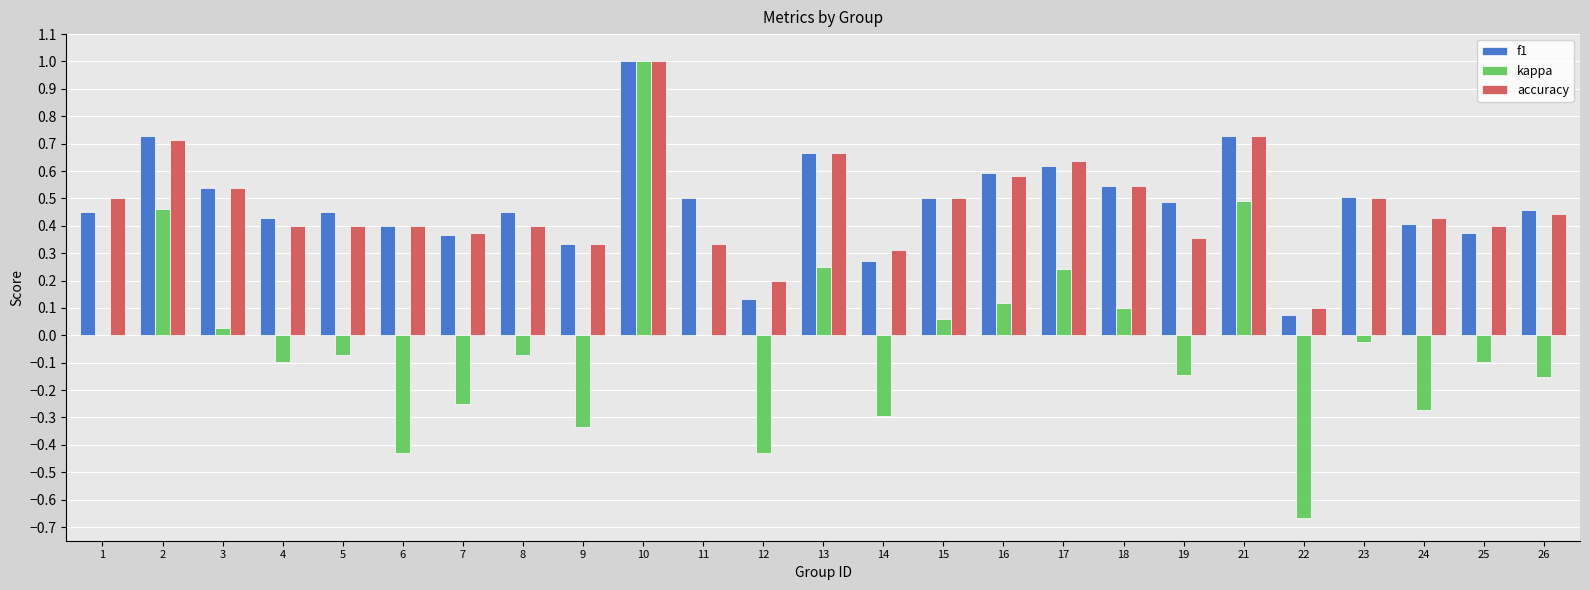

Does the chart contain stacked bars?

No